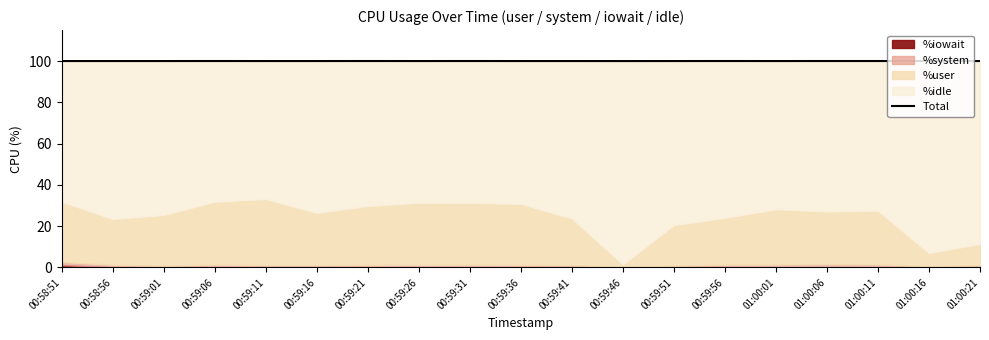

At which label is the value closest to 100?

00:58:51